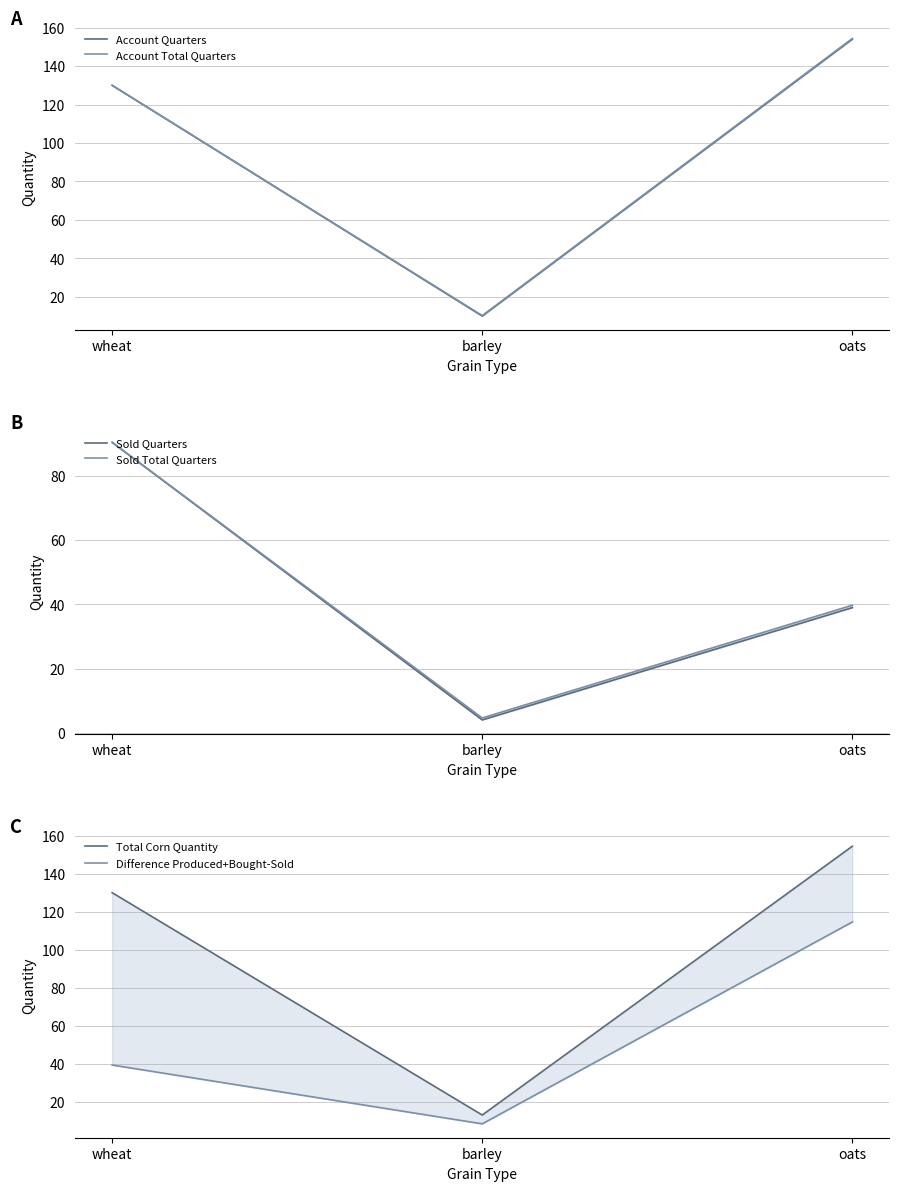

What is the smallest value displayed?

4.0